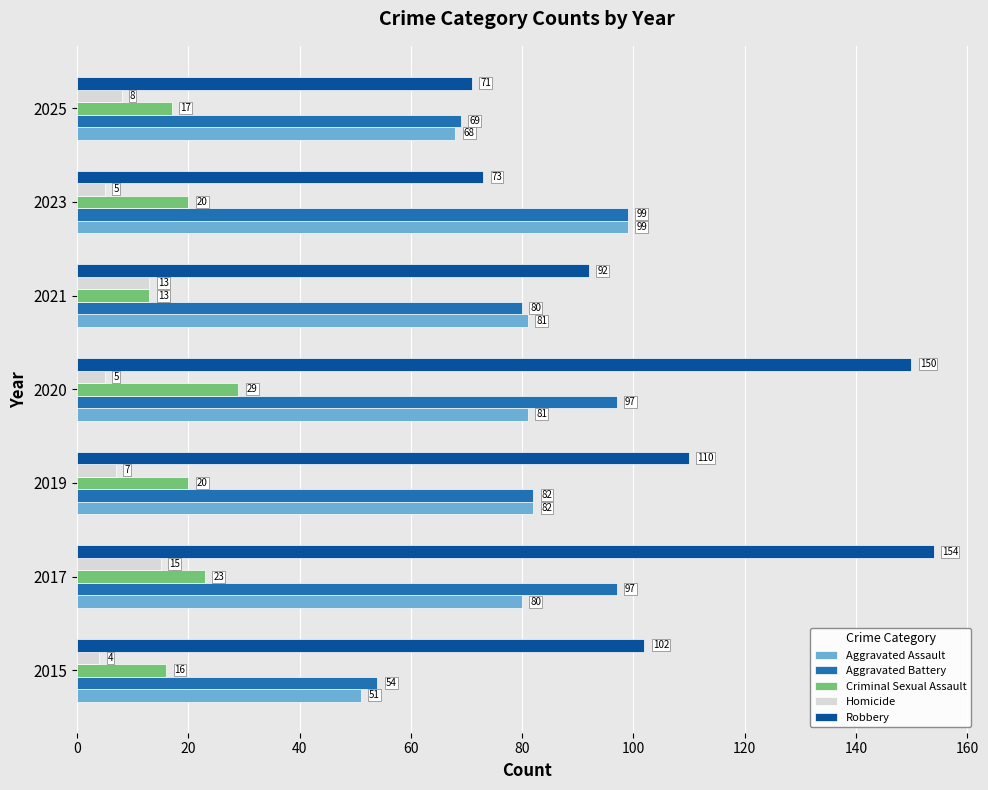

What is the sum of the Aggravated Assault values at 2017 and 2015?

131